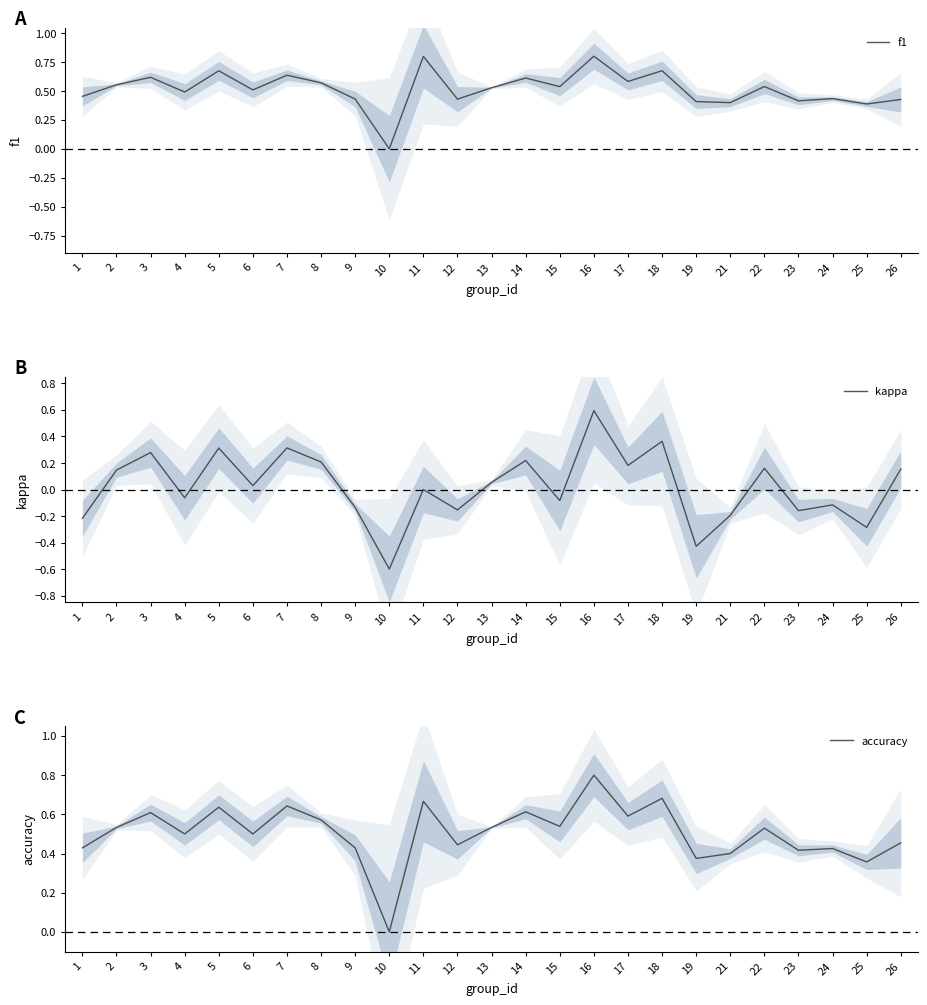

Reading left to right, extract all data points from this chart.

f1: 0.5	0.6	0.6	0.5	0.7	0.5	0.6	0.6	0.4	0.0	0.8	0.4	0.5	0.6	0.5	0.8	0.6	0.7	0.4	0.4	0.5	0.4	0.4	0.4	0.4
kappa: -0.2	0.1	0.3	-0.1	0.3	0.0	0.3	0.2	-0.1	-0.6	0.0	-0.2	0.1	0.2	-0.1	0.6	0.2	0.4	-0.4	-0.2	0.2	-0.2	-0.1	-0.3	0.2
accuracy: 0.4	0.5	0.6	0.5	0.6	0.5	0.6	0.6	0.4	0.0	0.7	0.4	0.5	0.6	0.5	0.8	0.6	0.7	0.4	0.4	0.5	0.4	0.4	0.4	0.5